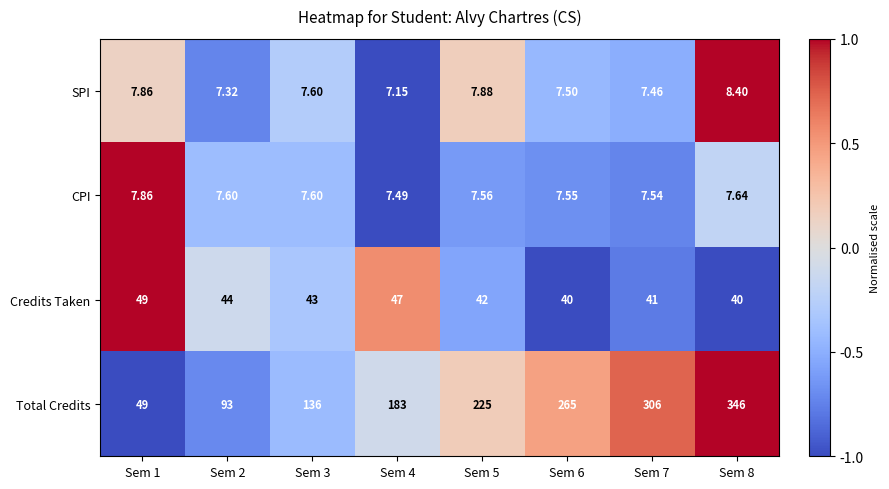

List the series in order of their peak value, highest first.

Total Credits, Credits Taken, SPI, CPI